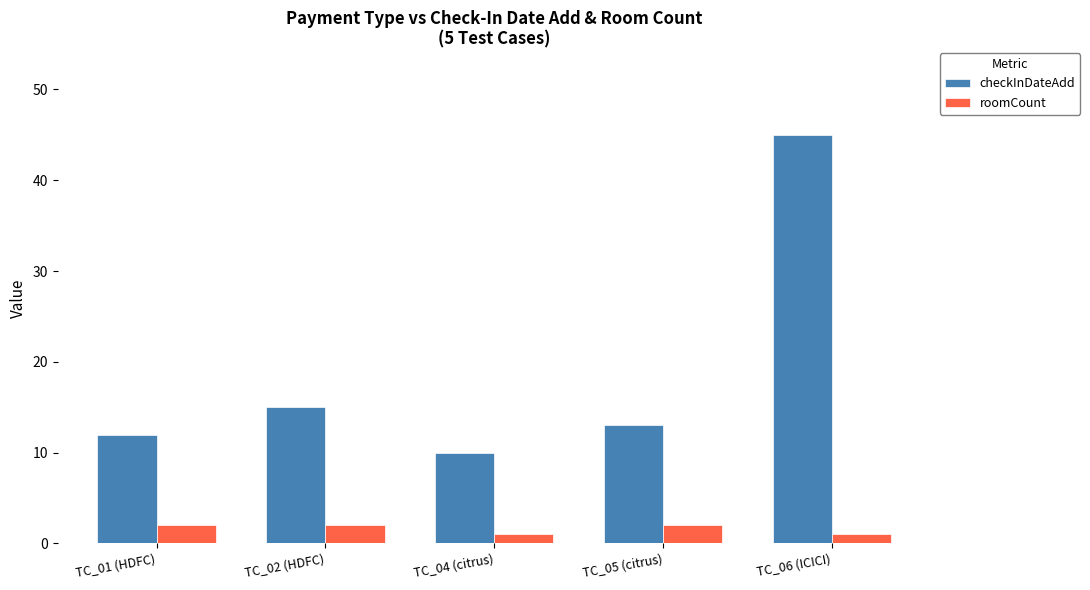

Does the chart contain any negative values?

No